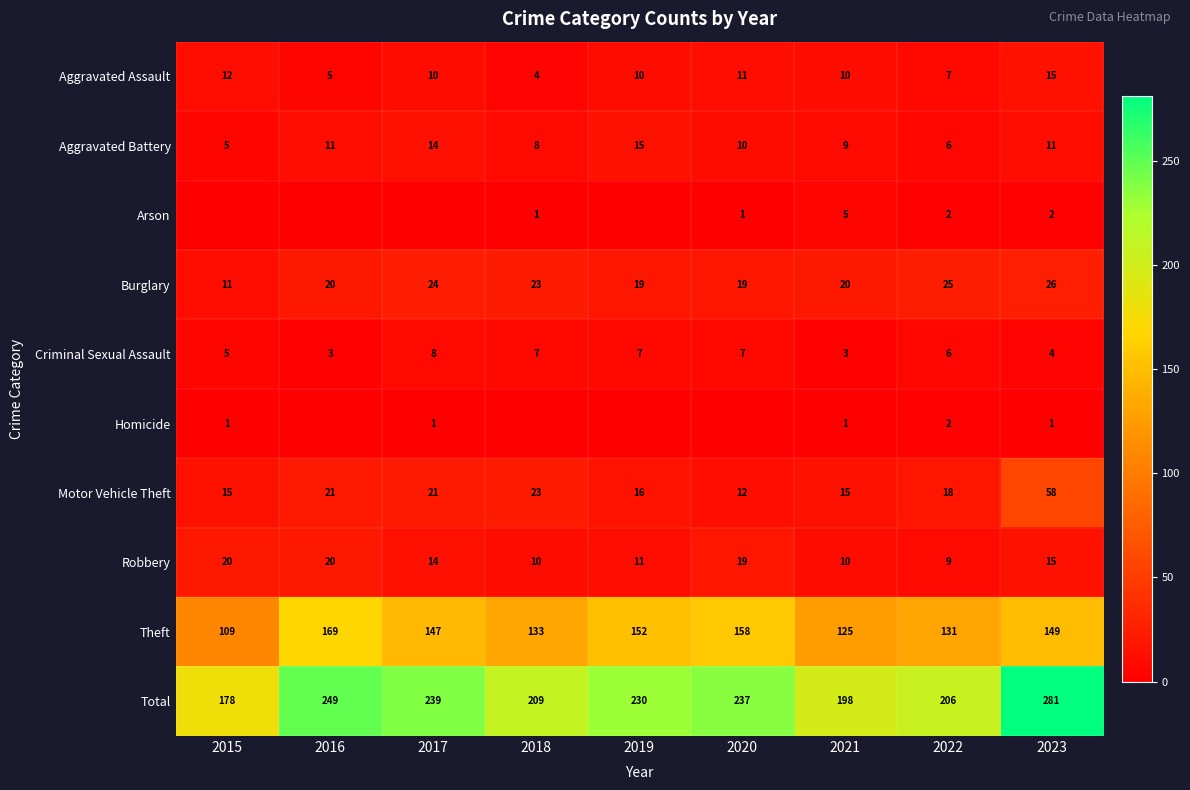

True or false: Motor Vehicle Theft has a value of 12 at 2020.

True